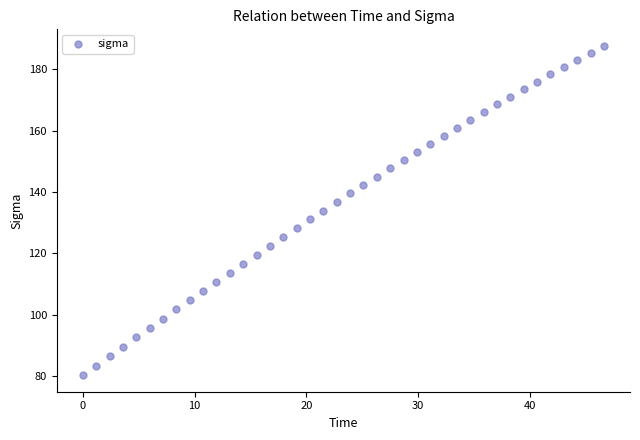

What is the range of Y values (max minus min)?

107.5